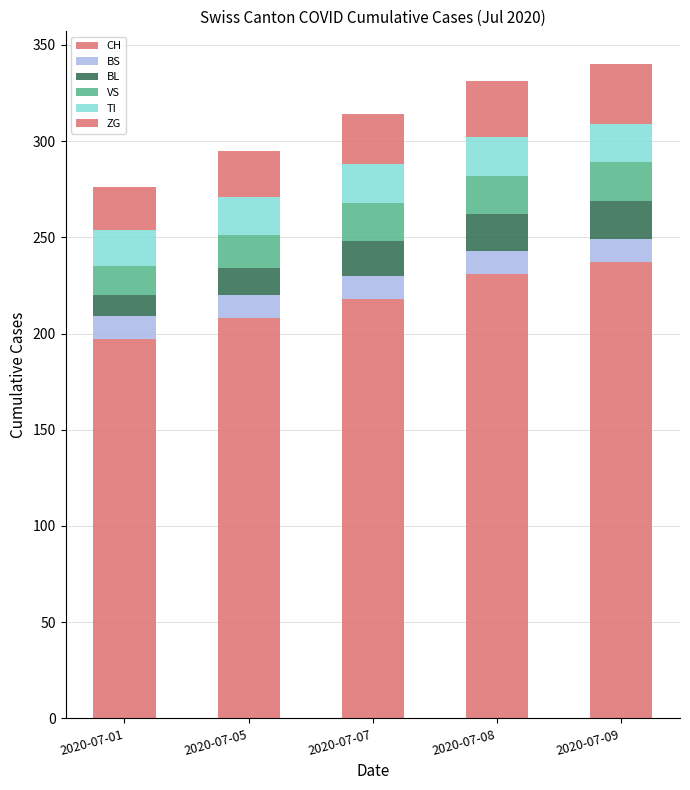

At which category is the sum across all series the highest?

2020-07-09